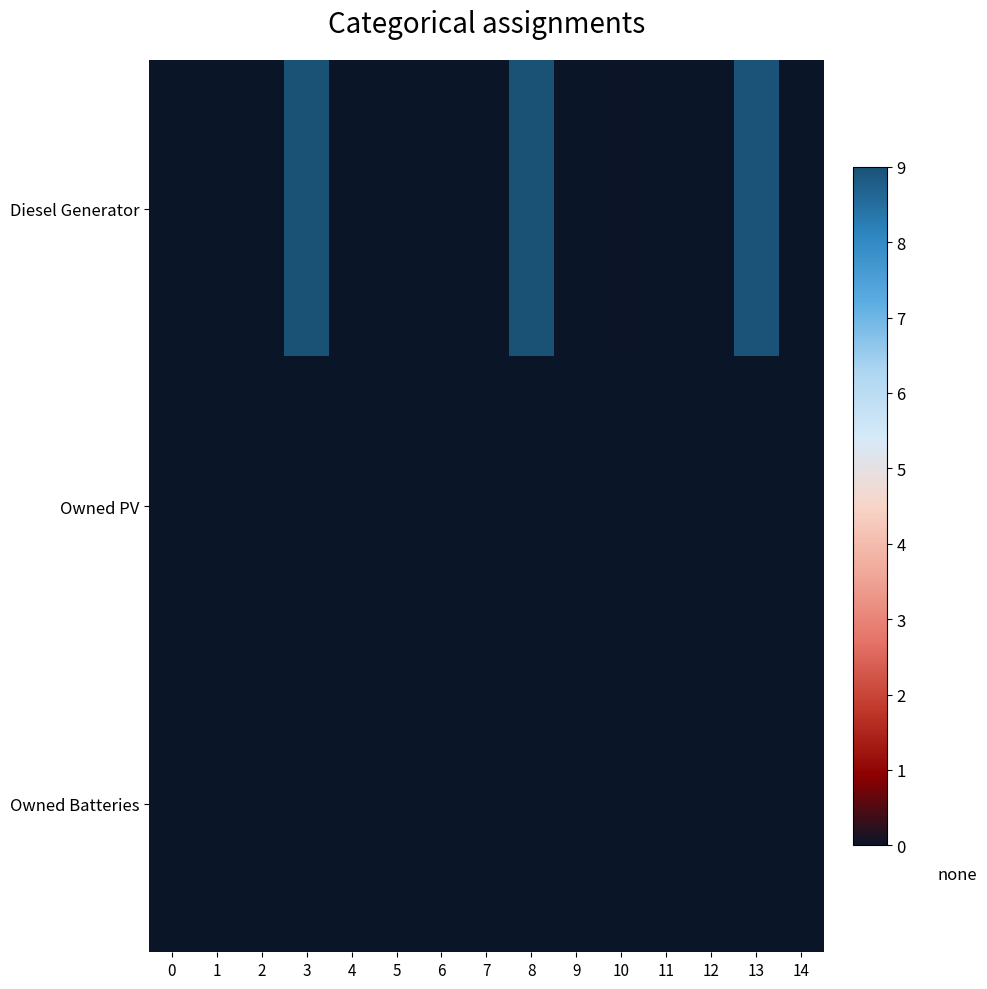

Which has a higher value, 10 or 3?

3